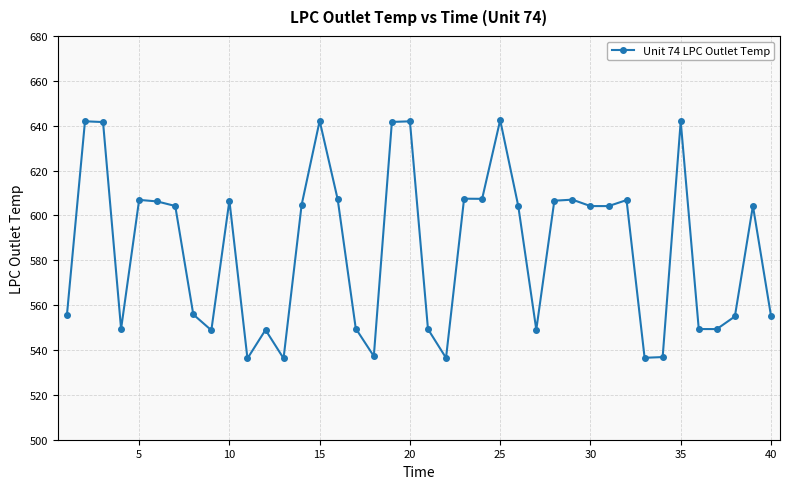

How many distinct data groups are displayed?

1